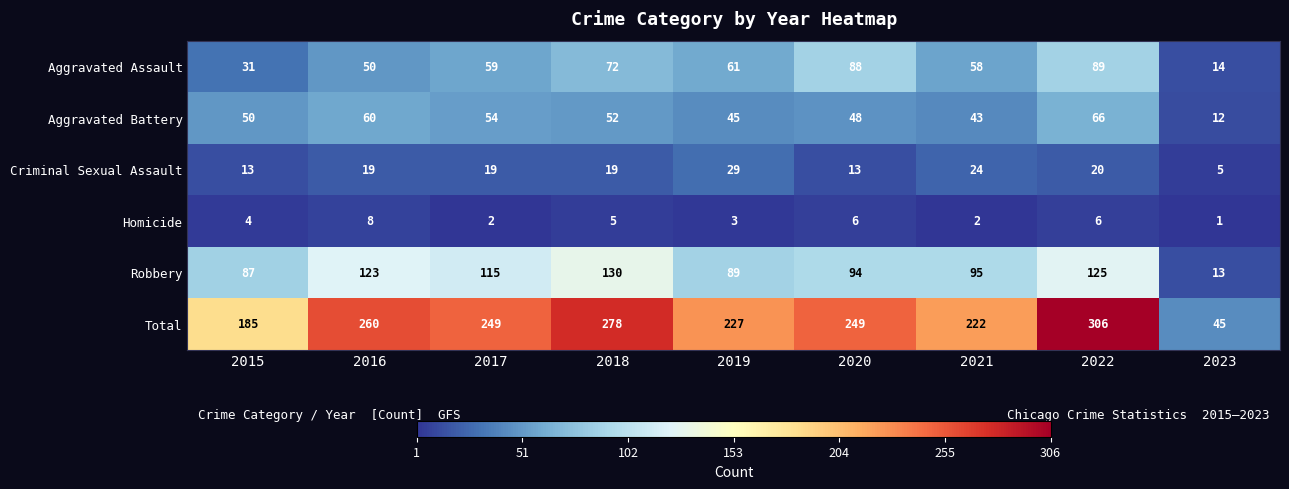

What is the spread (max minus min) of values at 2023?

44